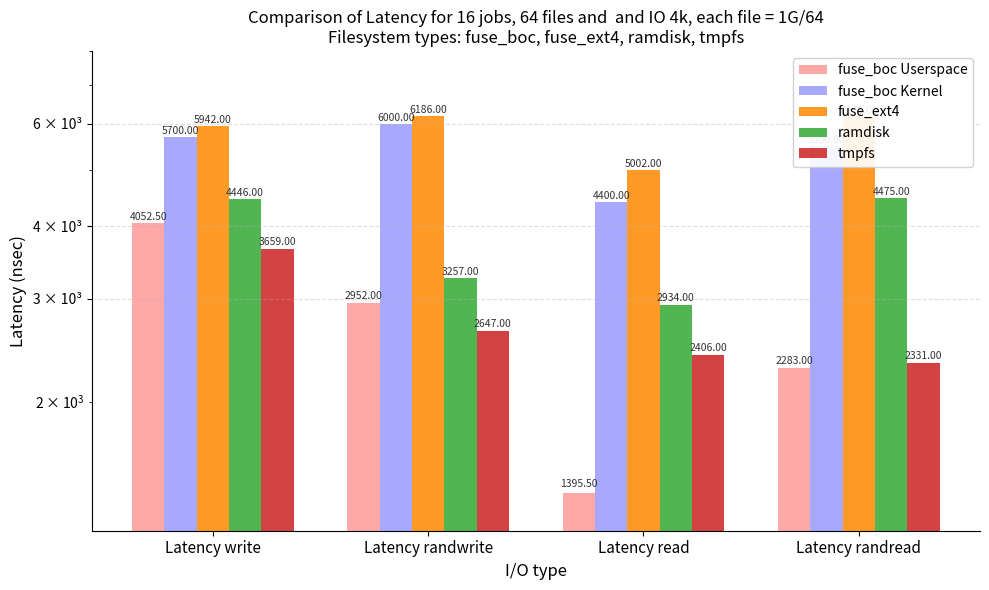

Reading left to right, what are all the values shown in this chart?

fuse_boc Userspace: Latency write=4052.5	Latency randwrite=2952.0	Latency read=1395.5	Latency randread=2283.0
fuse_boc Kernel: Latency write=5700.0	Latency randwrite=6000.0	Latency read=4400.0	Latency randread=5500.0
fuse_ext4: Latency write=5942.0	Latency randwrite=6186.0	Latency read=5002.0	Latency randread=6175.0
ramdisk: Latency write=4446.0	Latency randwrite=3257.0	Latency read=2934.0	Latency randread=4475.0
tmpfs: Latency write=3659.0	Latency randwrite=2647.0	Latency read=2406.0	Latency randread=2331.0